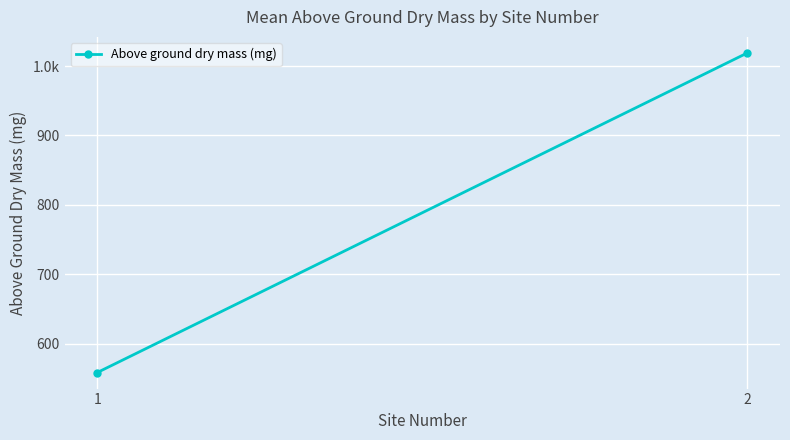

List the labels in order of value, smallest first.

1, 2